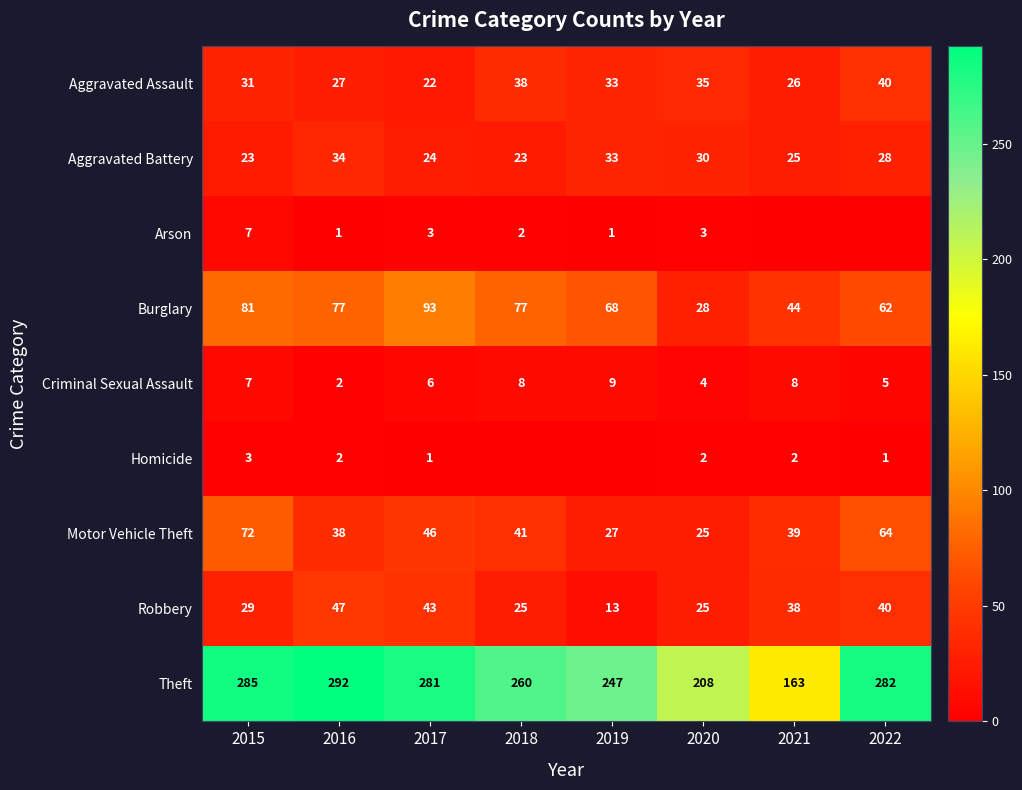

List the series in order of their peak value, lowest first.

Homicide, Arson, Criminal Sexual Assault, Aggravated Battery, Aggravated Assault, Robbery, Motor Vehicle Theft, Burglary, Theft